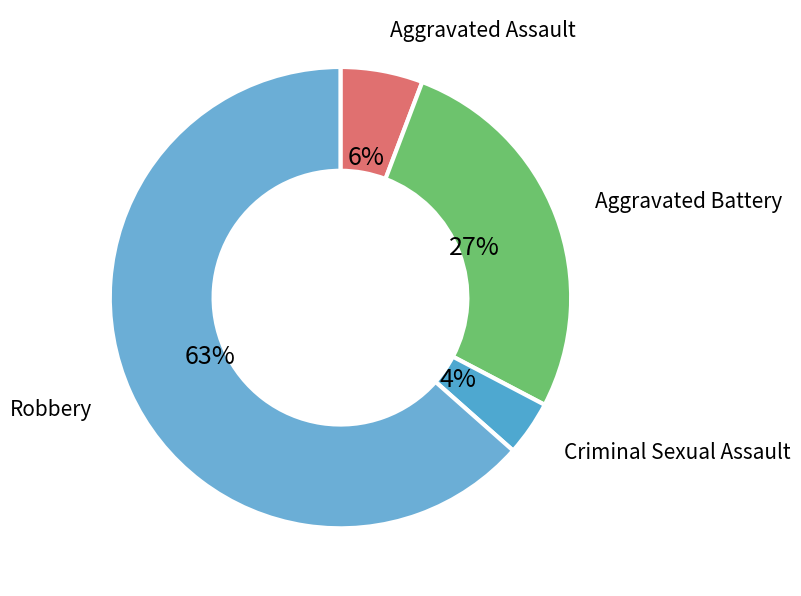

Does any single category account for the majority?

Yes